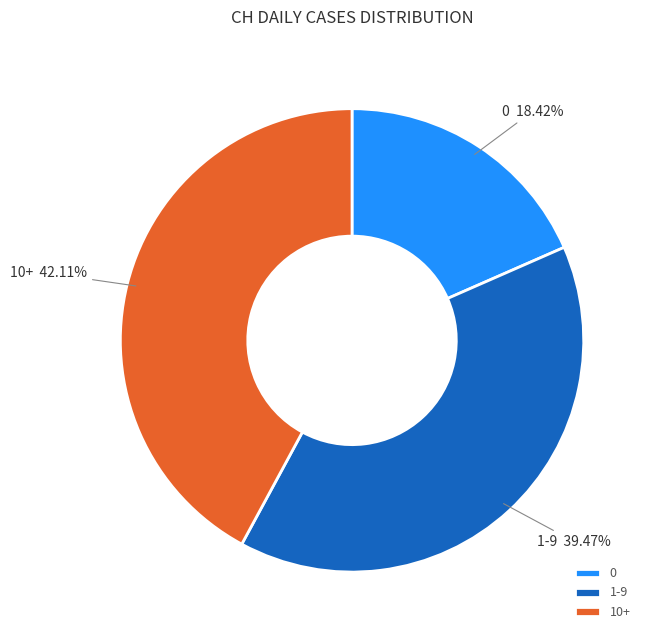

Count the number of slices in the pie.

3